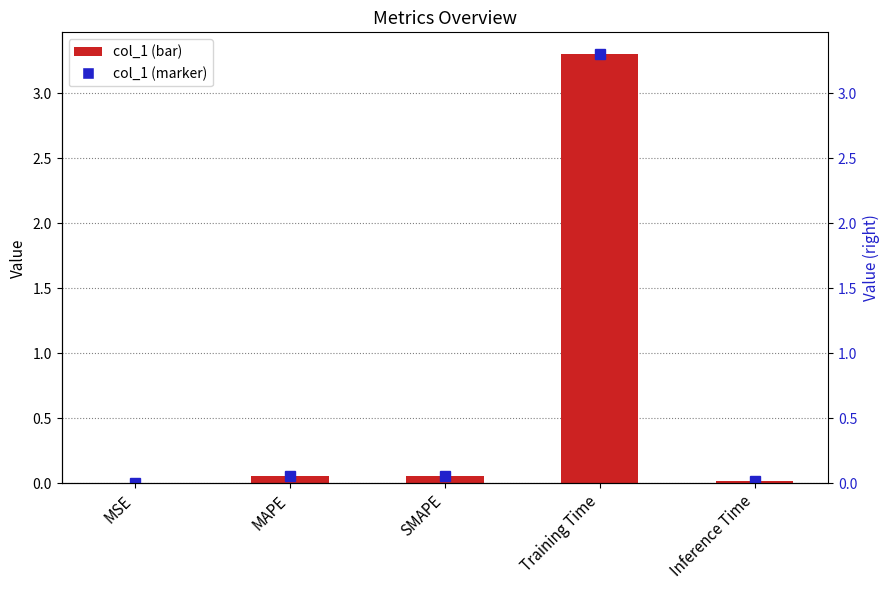

Which label corresponds to the smallest value in the chart?

MSE